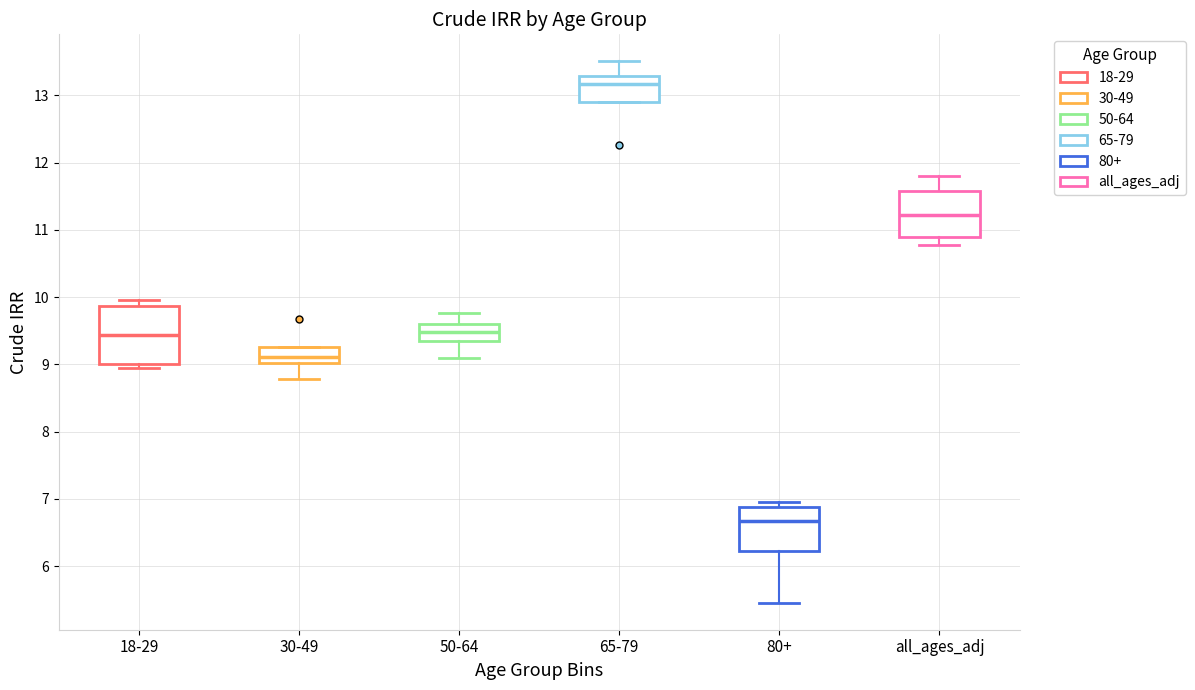

Reading left to right, transcribe this box plot: for each box, give where its median line is, the range the box spans, and where its two whiskers end, as read against the y-axis. The values are not printed on the chart, so give them approximately, as read against the axis.

18-29: median 9.4, box 9.0 to 9.9, whiskers 8.9 to 10.0
30-49: median 9.1, box 9.0 to 9.3, whiskers 8.8 to 9.3
50-64: median 9.5, box 9.3 to 9.6, whiskers 9.1 to 9.8
65-79: median 13.2, box 12.9 to 13.3, whiskers 12.9 to 13.5
80+: median 6.7, box 6.2 to 6.9, whiskers 5.5 to 6.9 (just above the box's upper edge)
all_ages_adj: median 11.2, box 10.9 to 11.6, whiskers 10.8 to 11.8